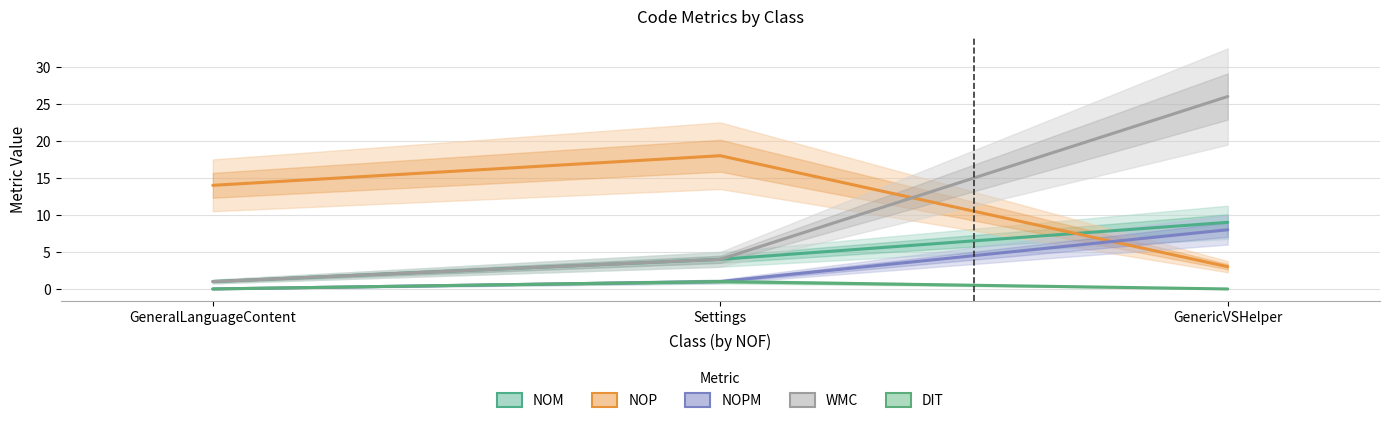

Reading right to left, extract all data points from this chart.

NOM: 9	4	1
NOP: 3	18	14
NOPM: 8	1	0
WMC: 26	4	1
DIT: 0	1	0